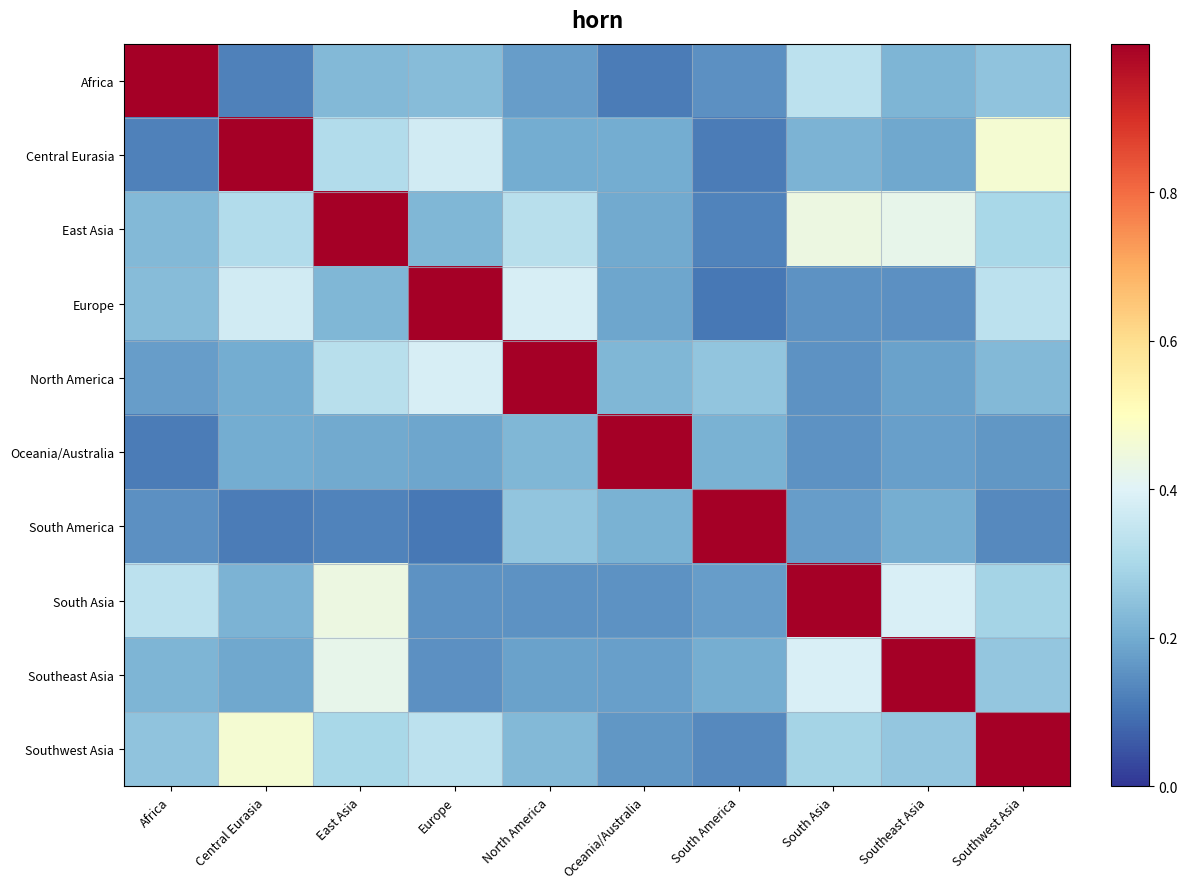

Which has a higher value, East Asia or Europe?

Europe